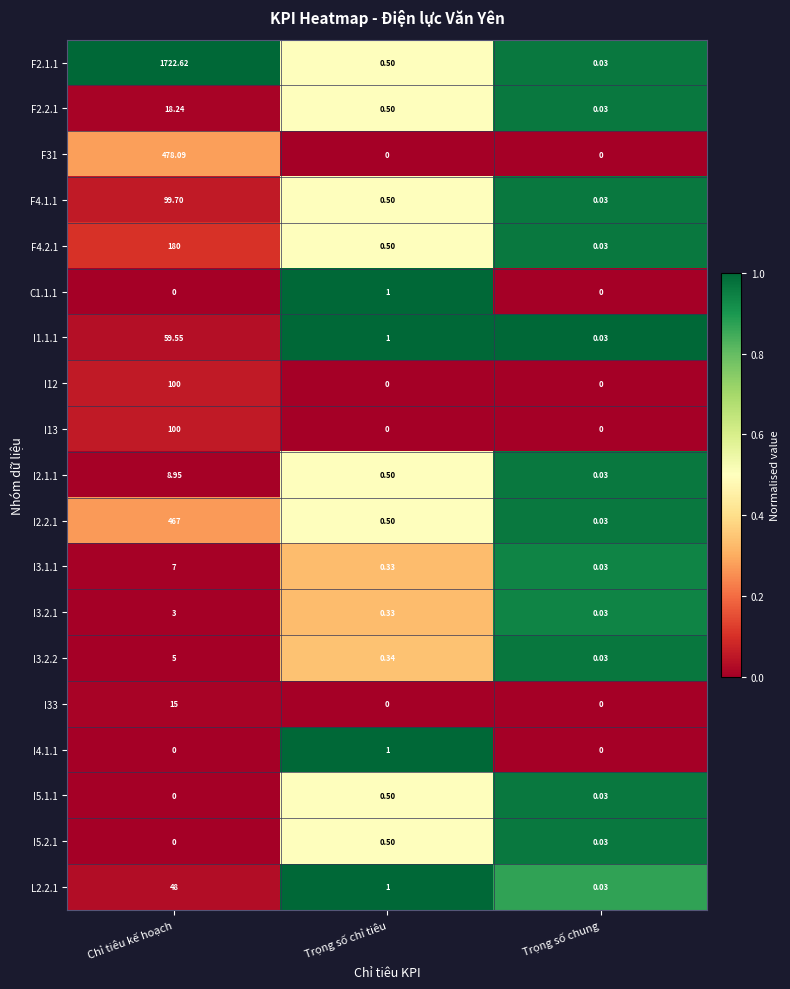

Rank the categories by I3.1.1 value from highest to lowest.

Chỉ tiêu kế hoạch, Trọng số chỉ tiêu, Trọng số chung